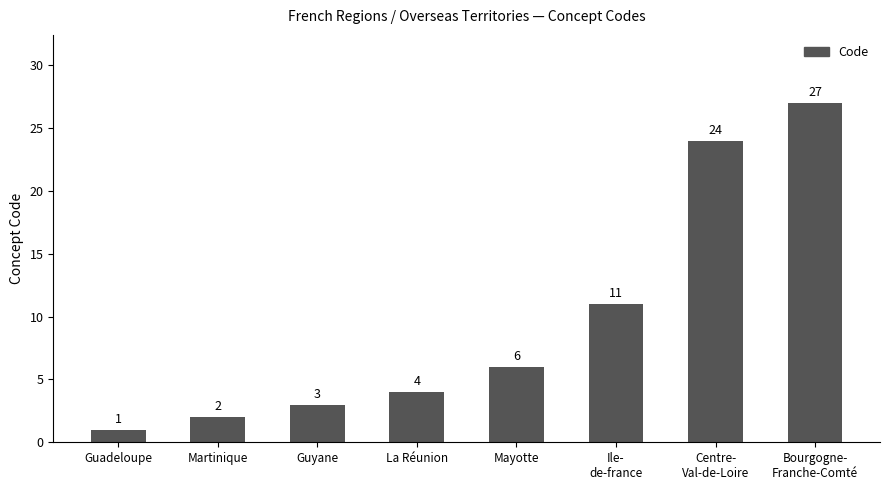

Rank the categories by value from lowest to highest.

Guadeloupe, Martinique, Guyane, La Réunion, Mayotte, Ile-
de-france, Centre-
Val-de-Loire, Bourgogne-
Franche-Comté